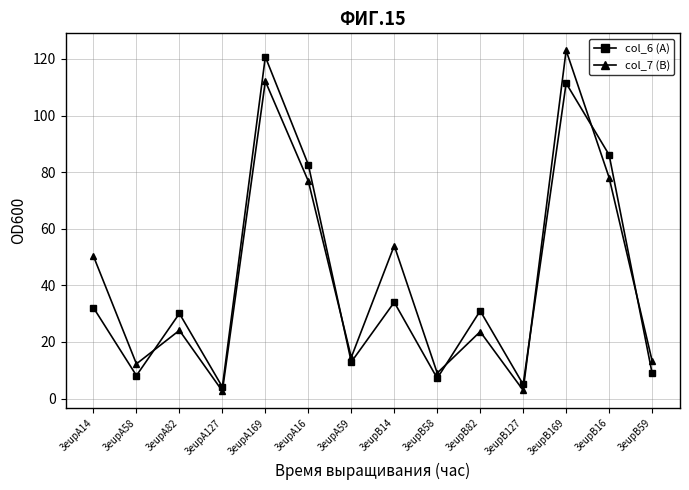

Count the number of categories in the chart.

14